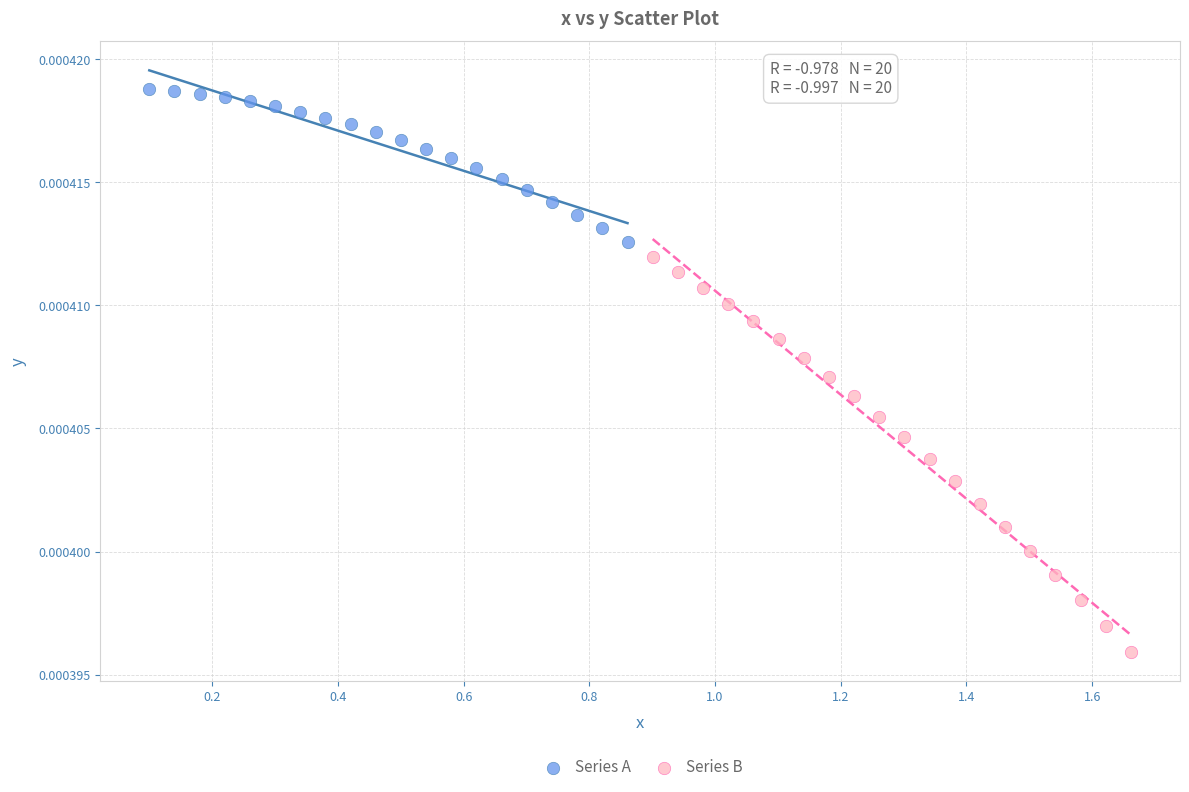

Which series reaches the maximum Y coordinate?

Series A